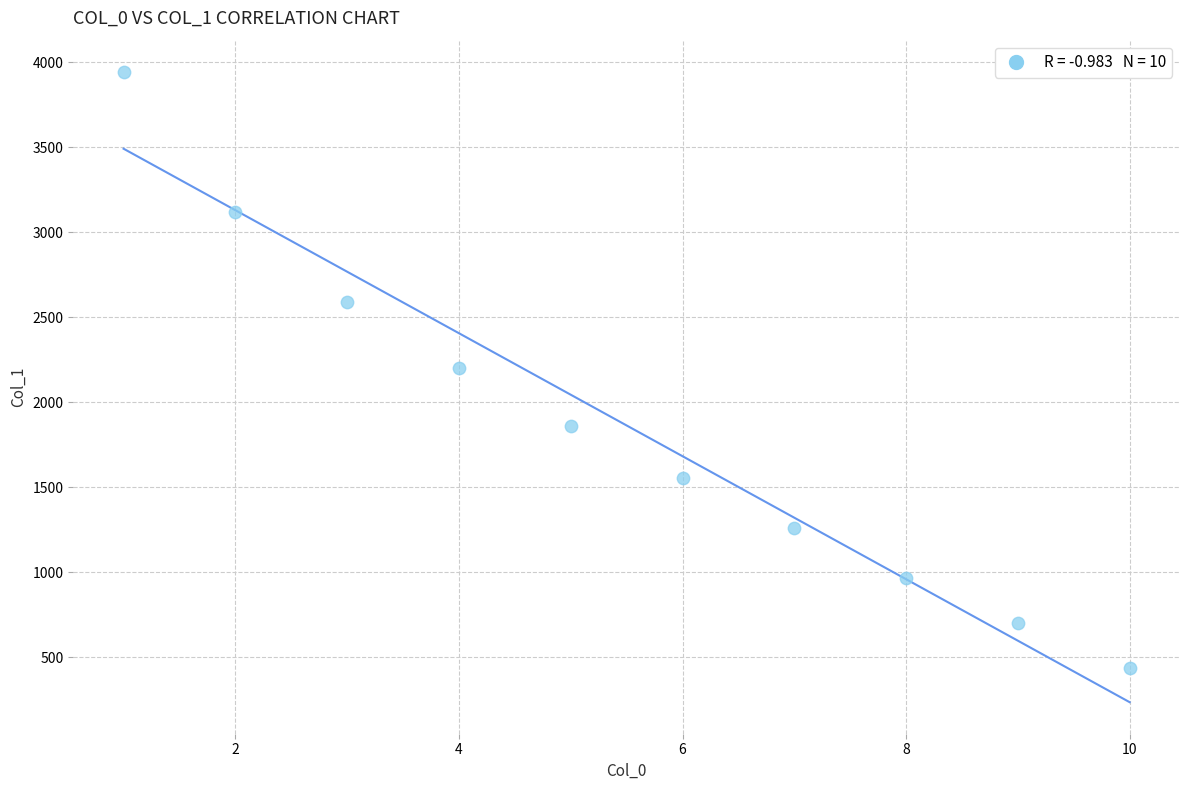

What is the average X value?

6